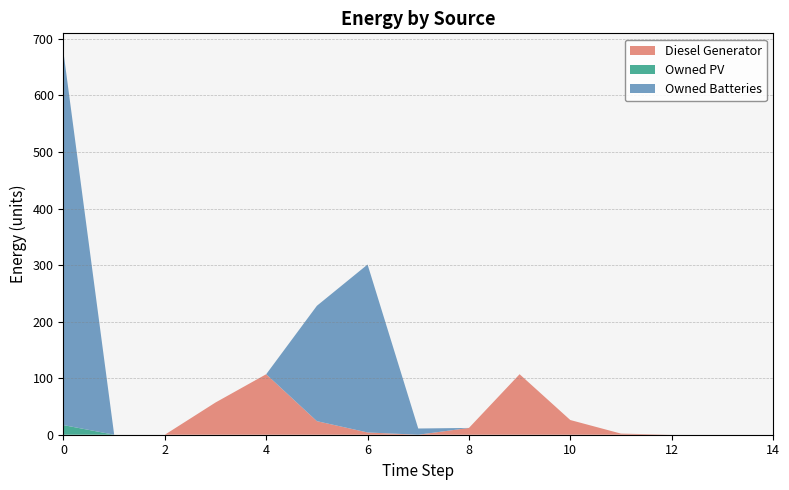

Reading left to right, extract all data points from this chart.

Diesel Generator: 0	0	0	57	107	24	4	0	12	107	26	2	0	0	0
Owned PV: 17	0	0	0	0	0	0	0	0	0	0	0	0	0	0
Owned Batteries: 659	0	0	0	0	204	297	11	0	0	0	0	0	0	0